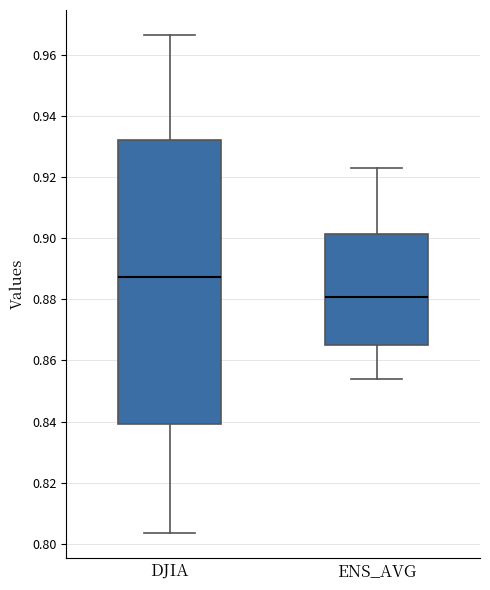

Which box is the tallest, from its lower edge to its upper edge?

DJIA